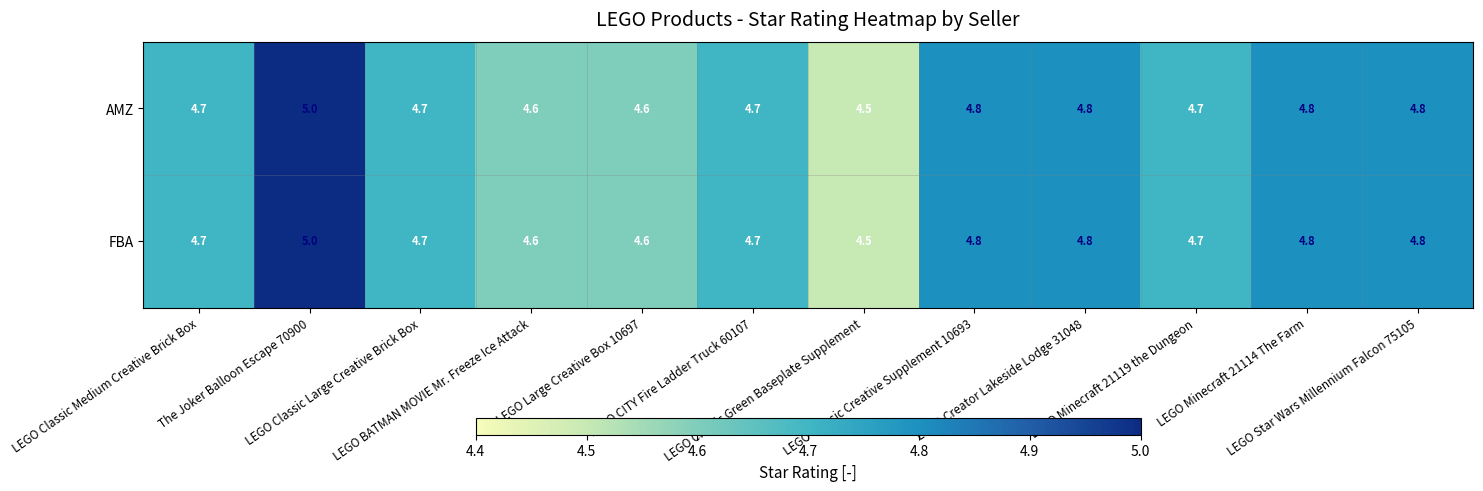

What is the sum of all AMZ values?

56.7